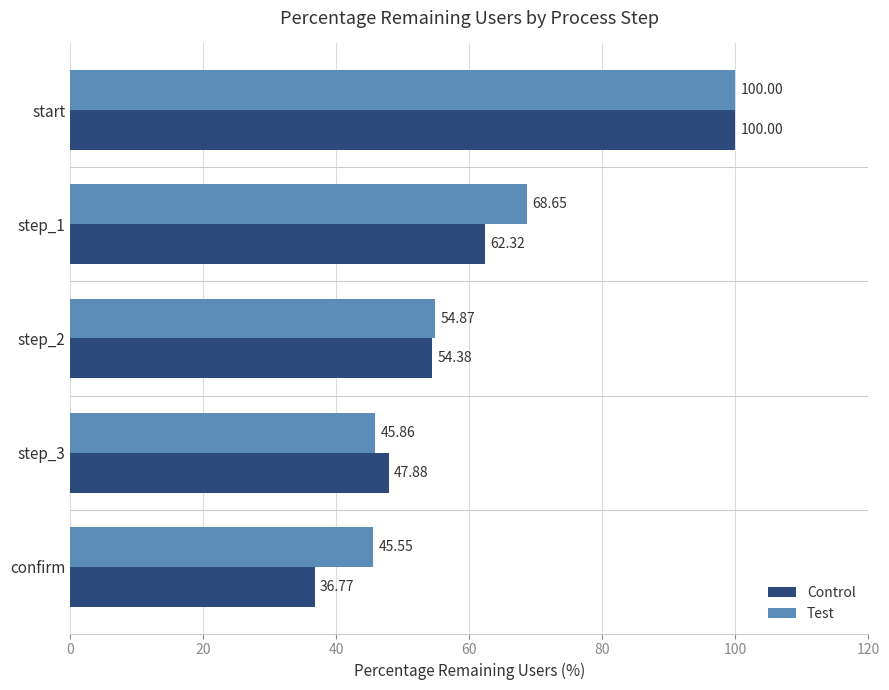

At how many categories does at least one series exceed 64?

2